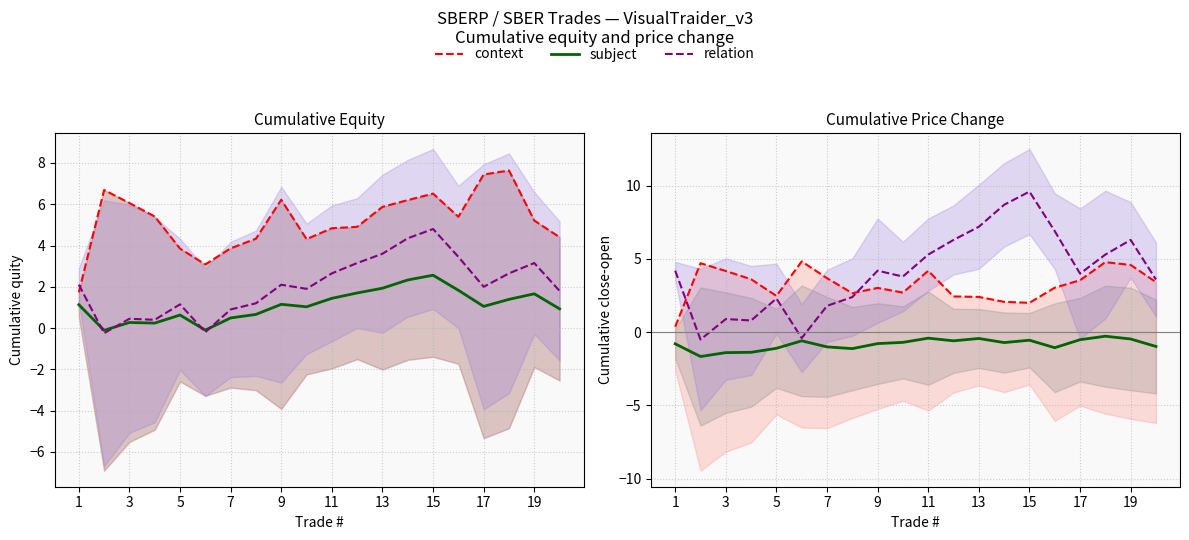

How many times do relation and context cross each other?

2